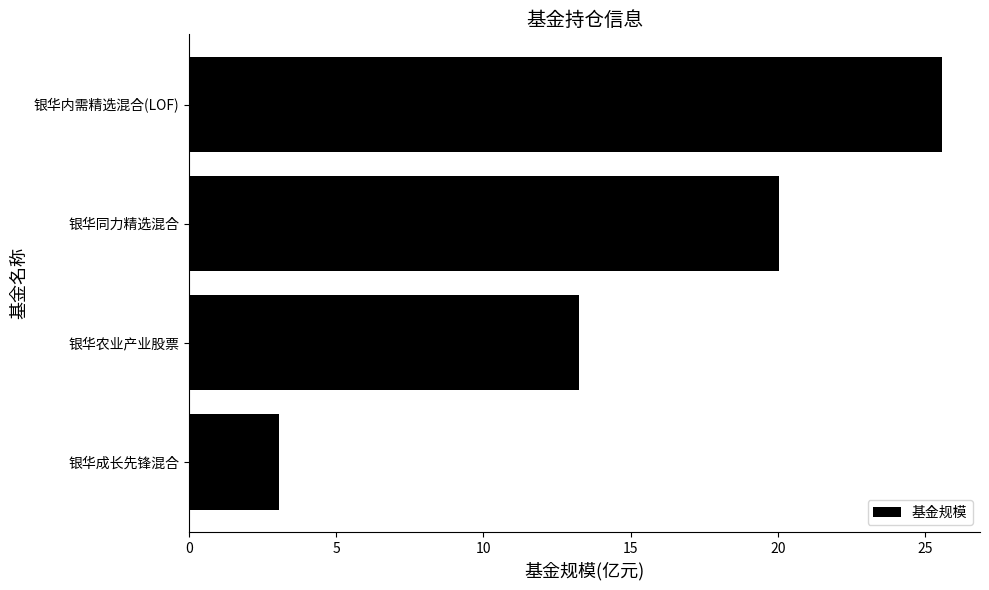

The chart shows a value of 13.2 at 银华农业产业股票. True or false?

True